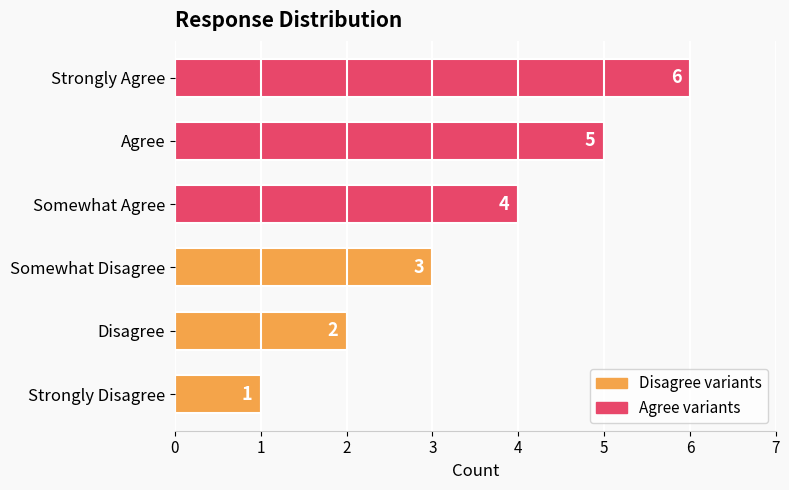

What is the minimum value shown in the chart?

1